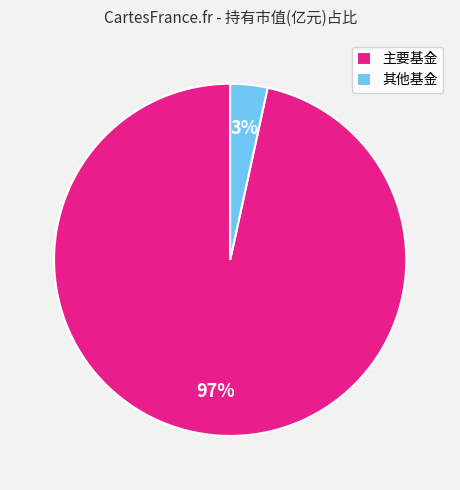

Does any single category account for the majority?

Yes